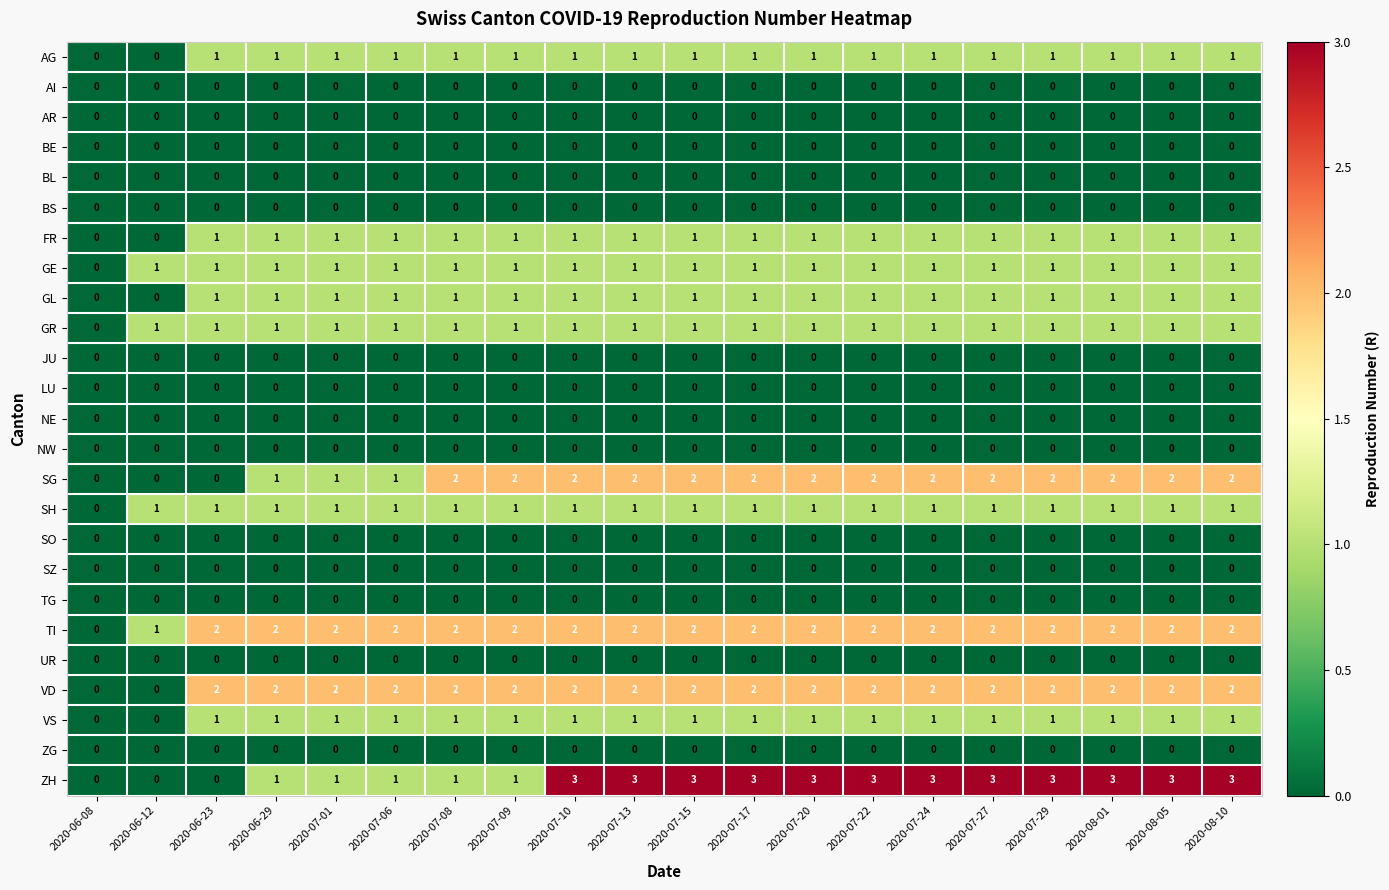

The value of FR at 2020-07-15 is 2. True or false?

False